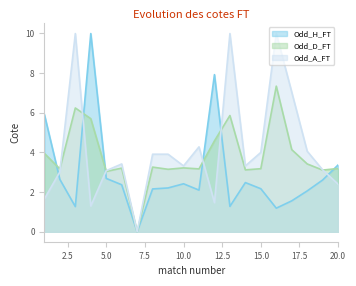

True or false: Odd_H_FT has more than 2 points higher than both neighbors.

True